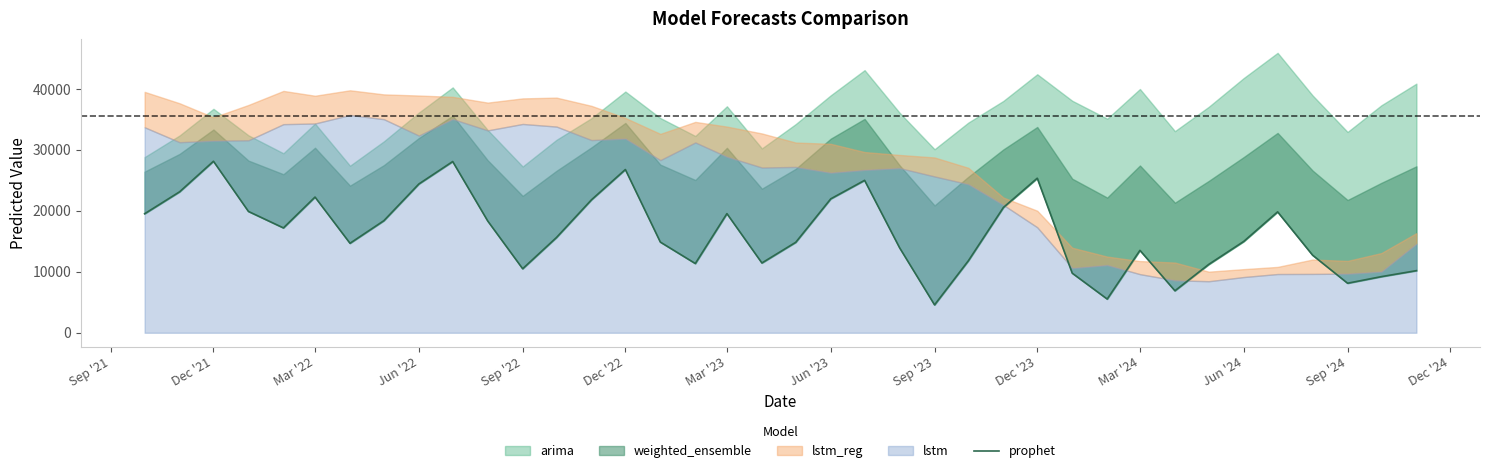

How many values are below 15637?

19